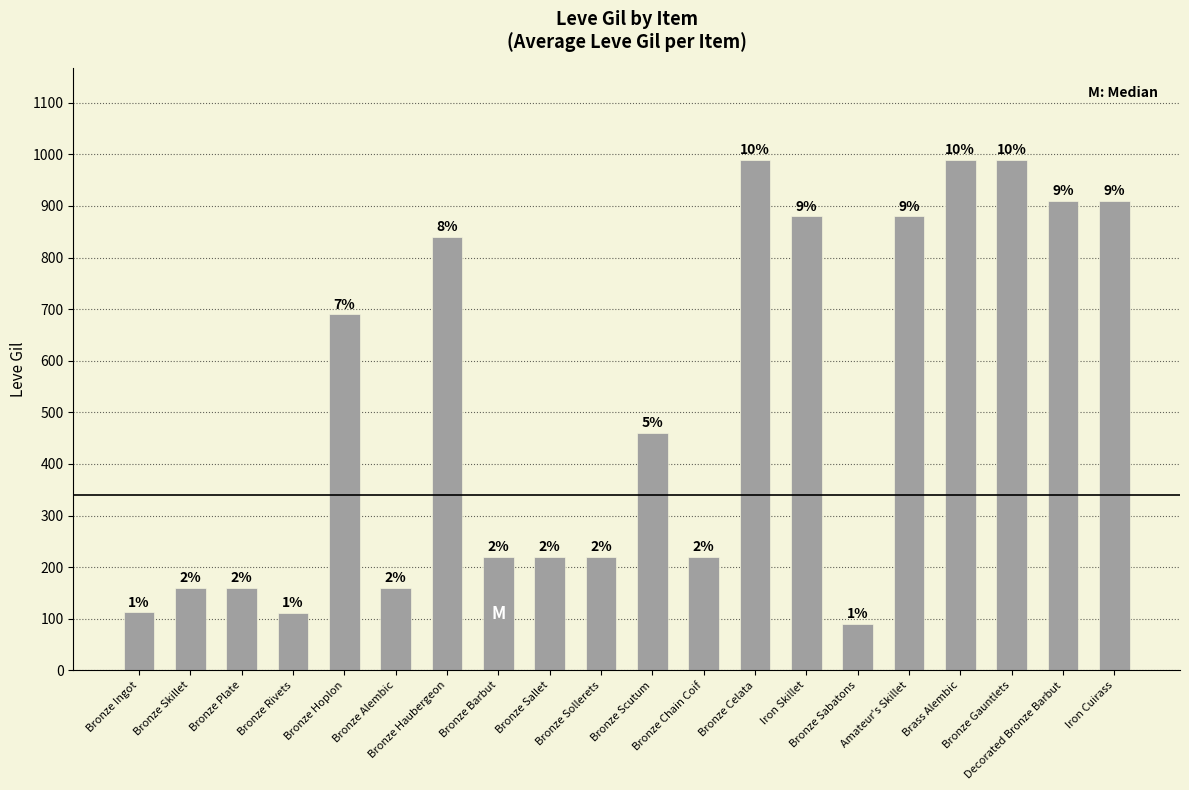

Reading left to right, transcribe all the data shown in this chart.

113	160	160	112	690	160	840	220	220	220	460	220	990	880	90	880	990	990	910	910